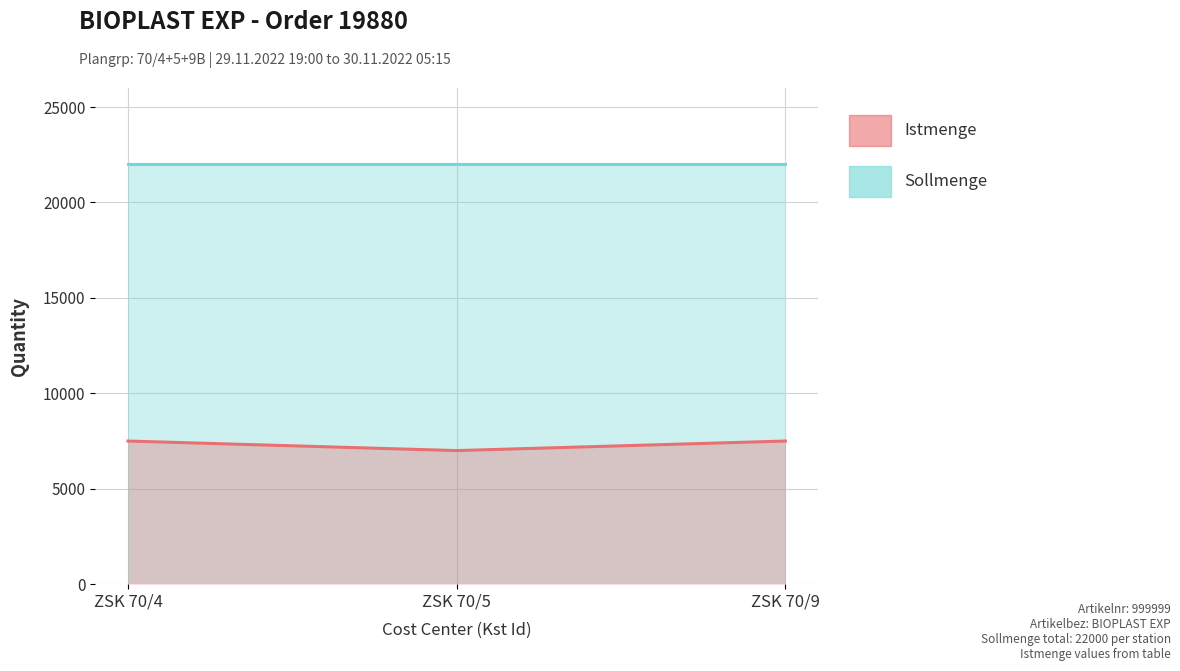

True or false: the data shows 7500 at ZSK 70/9.

True